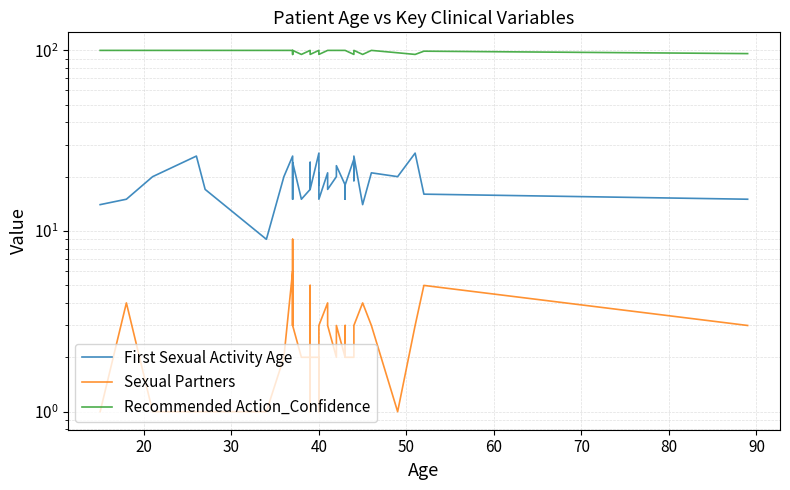

What is the value of the Sexual Partners point at the 37th from the left?

1